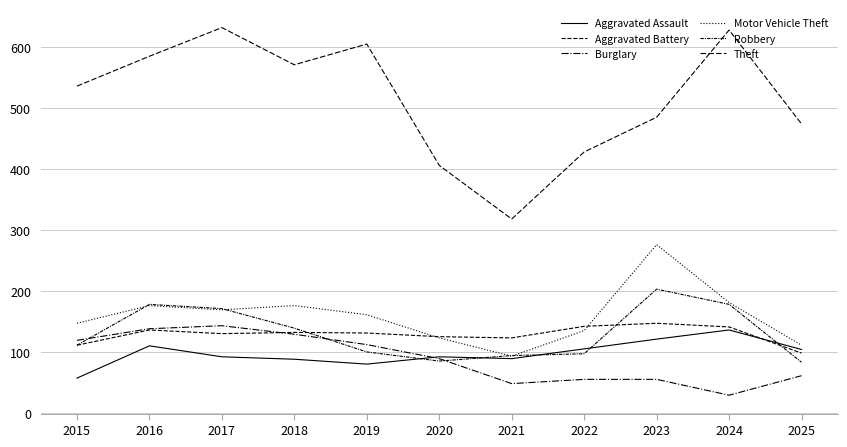

What is the approximate value of Burglary at 2018, to the nearest 10?

130